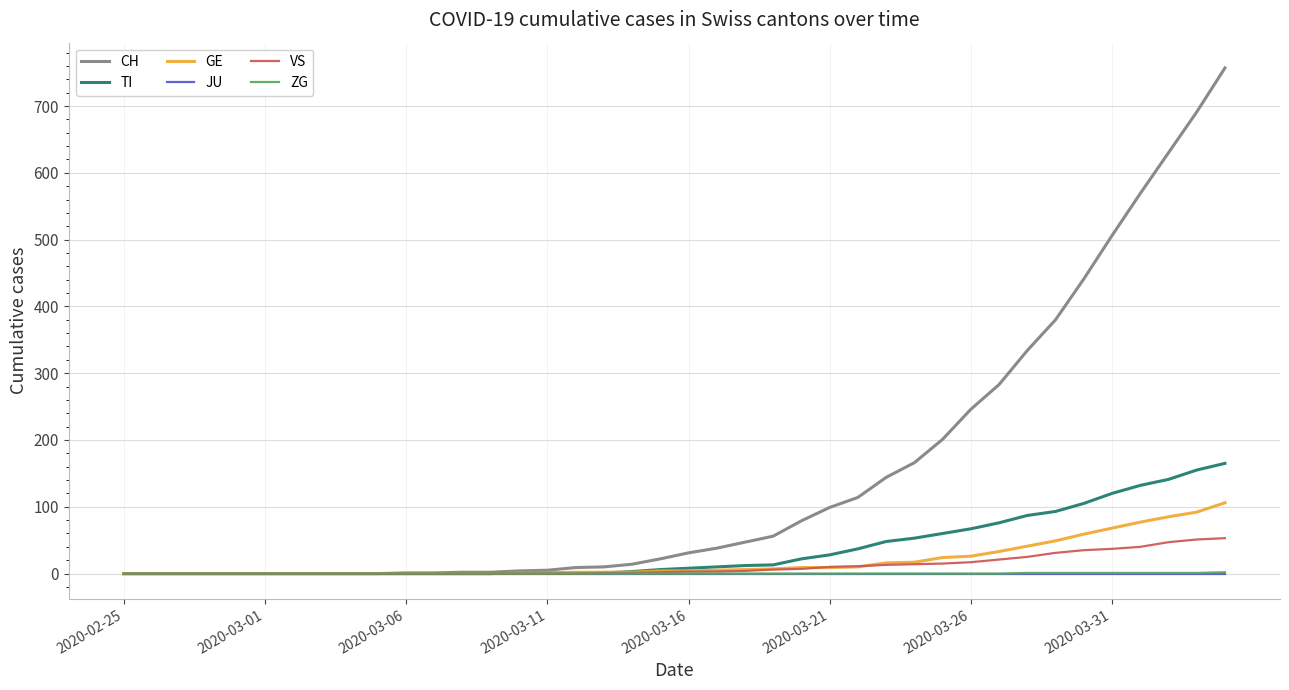

What is the sum of all VS values?

447